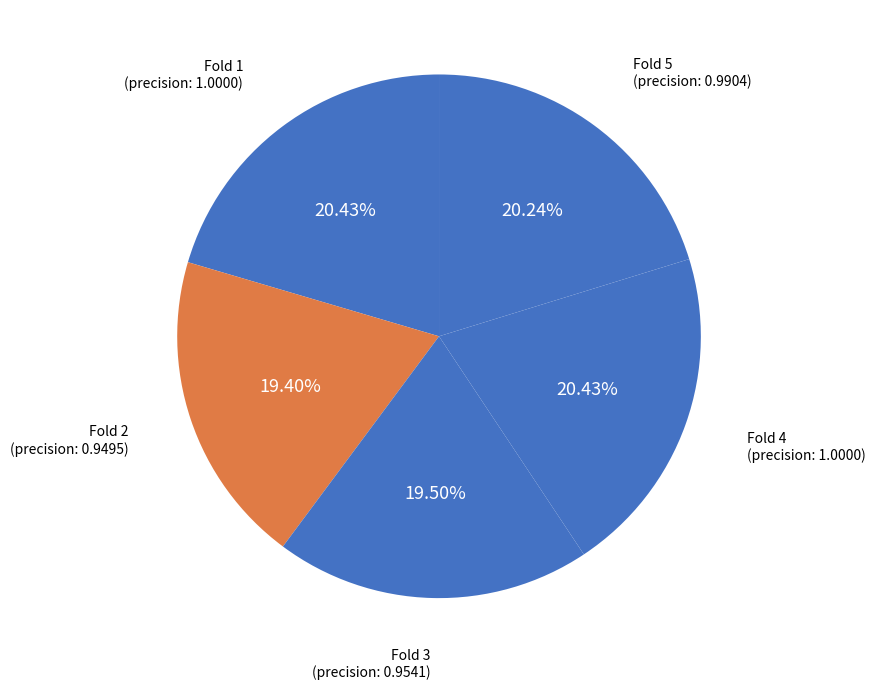

How much of the chart is everything except Fold 4?

79.6%